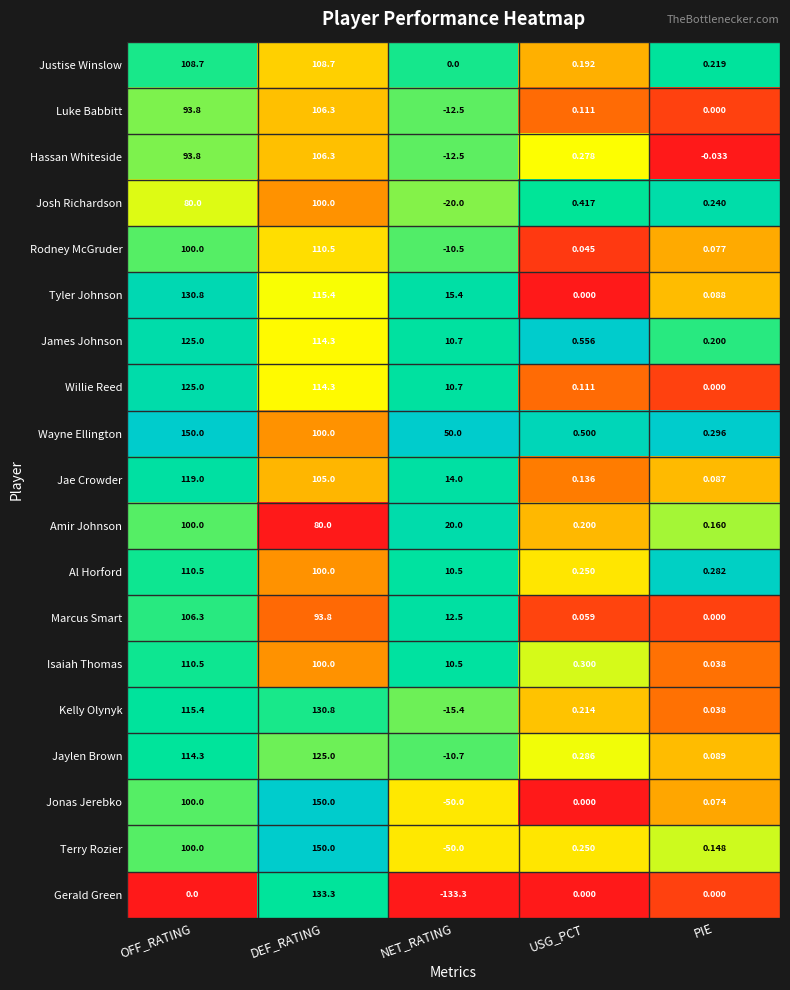

Between NET_RATING and USG_PCT, which series saw the biggest shift?

Gerald Green